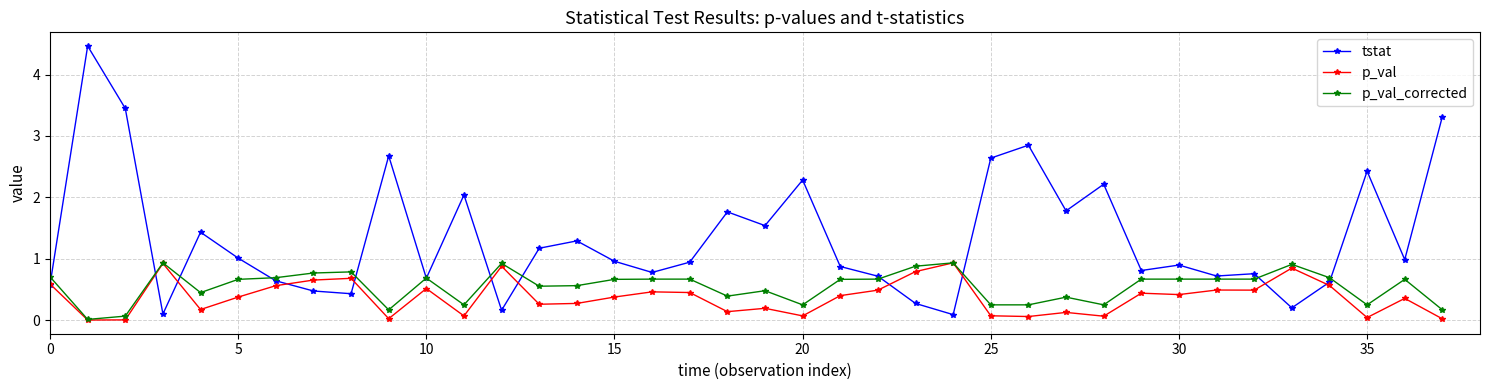

What is the value of the tstat point at the 27th from the left?

2.8